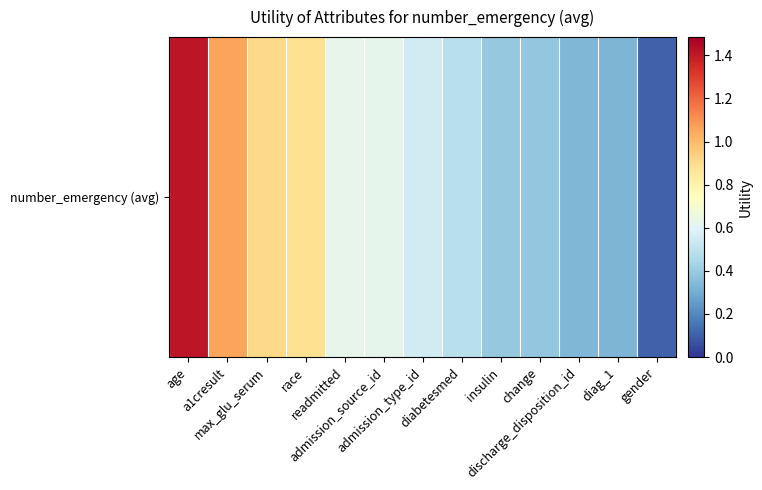

Reading left to right, transcribe all the data shown in this chart.

age=1.4	a1cresult=1.1	max_glu_serum=0.9	race=0.9	readmitted=0.6	admission_source_id=0.6	admission_type_id=0.6	diabetesmed=0.5	insulin=0.4	change=0.4	discharge_disposition_id=0.3	diag_1=0.3	gender=0.1